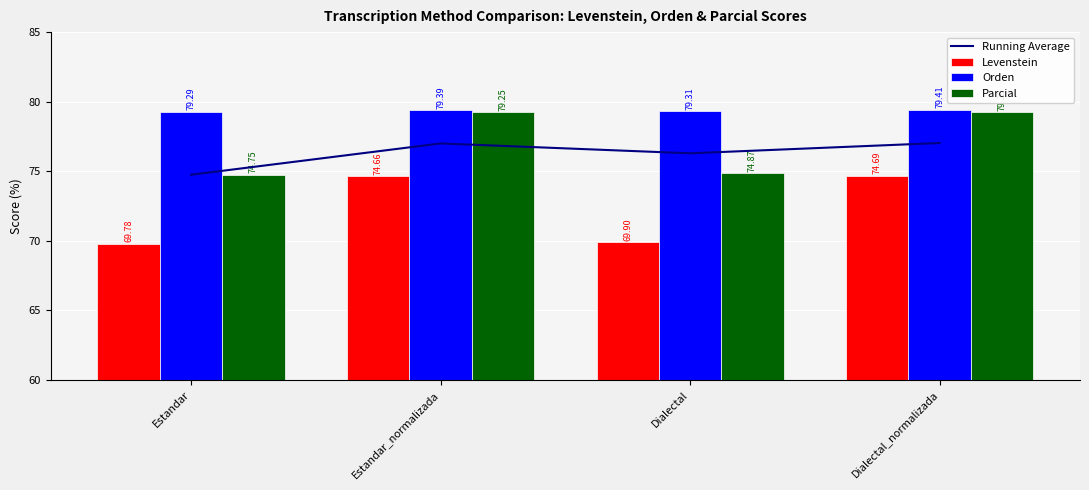

What is the label of the 4th bar from the left?

Dialectal_normalizada